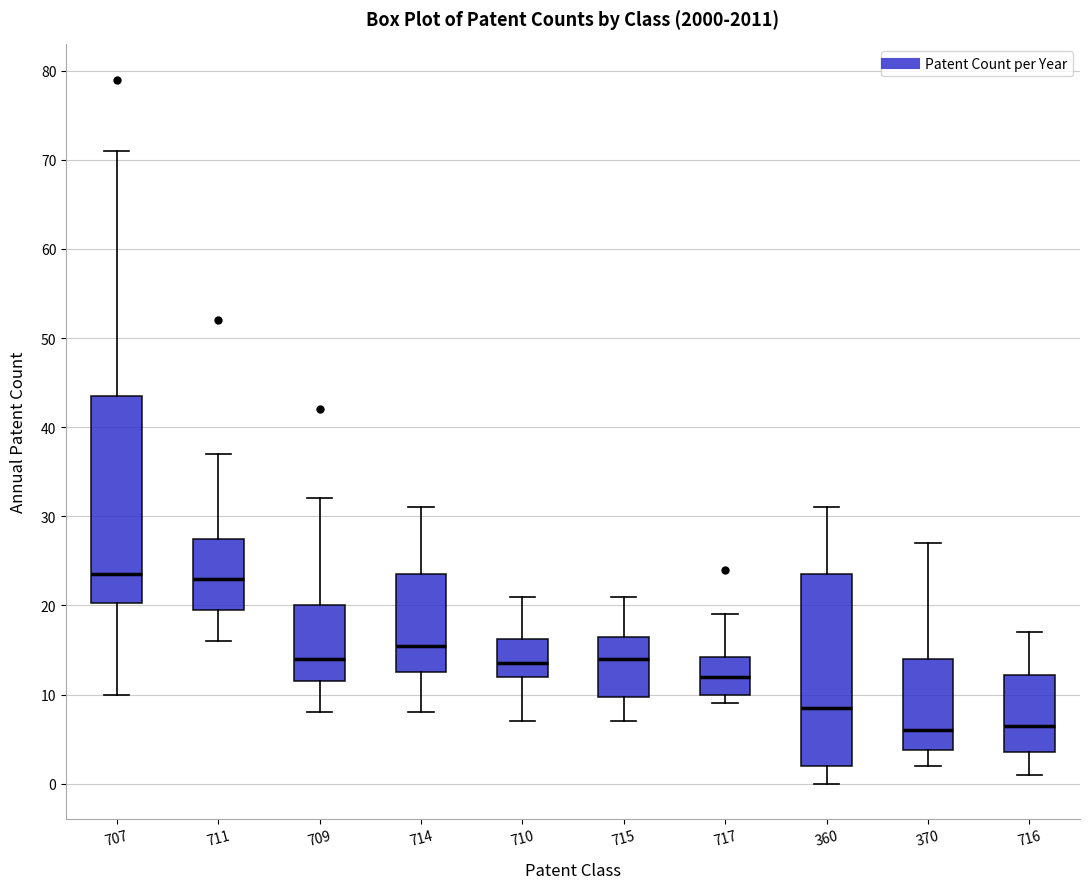

Reading left to right, transcribe this box plot: for each box, give where its median line is, the range the box spans, and where its two whiskers end, as read against the y-axis. The values are not printed on the chart, so give them approximately, as read against the axis.

707: median 24, box 20 to 44, whiskers 10 to 71
711: median 23, box 20 to 28, whiskers 16 to 37
709: median 14, box 12 to 20, whiskers 8 to 32
714: median 16, box 13 to 24, whiskers 8 to 31
710: median 14, box 12 to 16, whiskers 7 to 21
715: median 14, box 10 to 17, whiskers 7 to 21
717: median 12, box 10 to 14, whiskers 9 to 19
360: median 9, box 2 to 24, whiskers 0 to 31
370: median 6, box 4 to 14, whiskers 2 to 27
716: median 7, box 4 to 12, whiskers 1 to 17